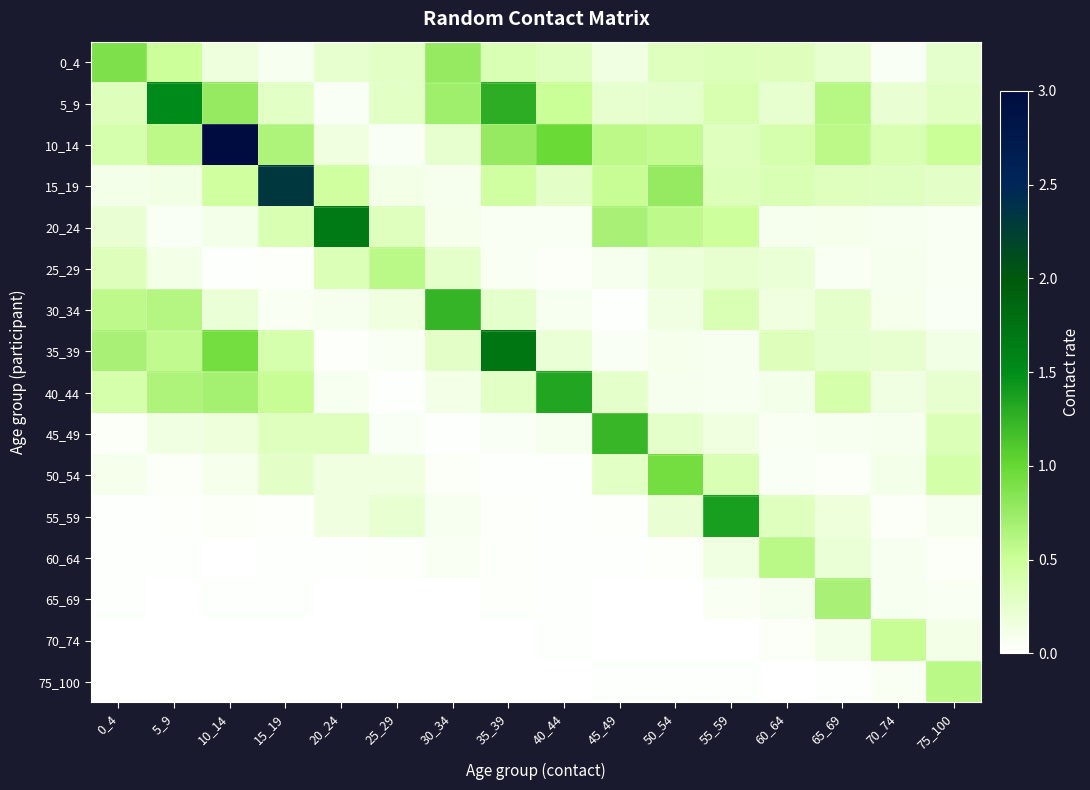

What is the total value across all series at 70_74?

2.6